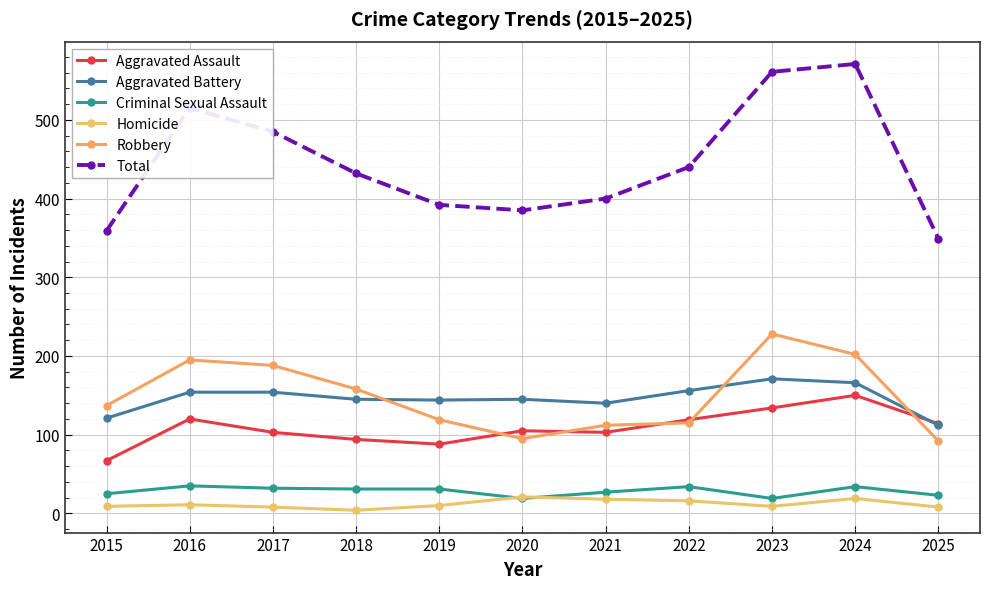

Is it true that Criminal Sexual Assault equals 12 at 2024?

False